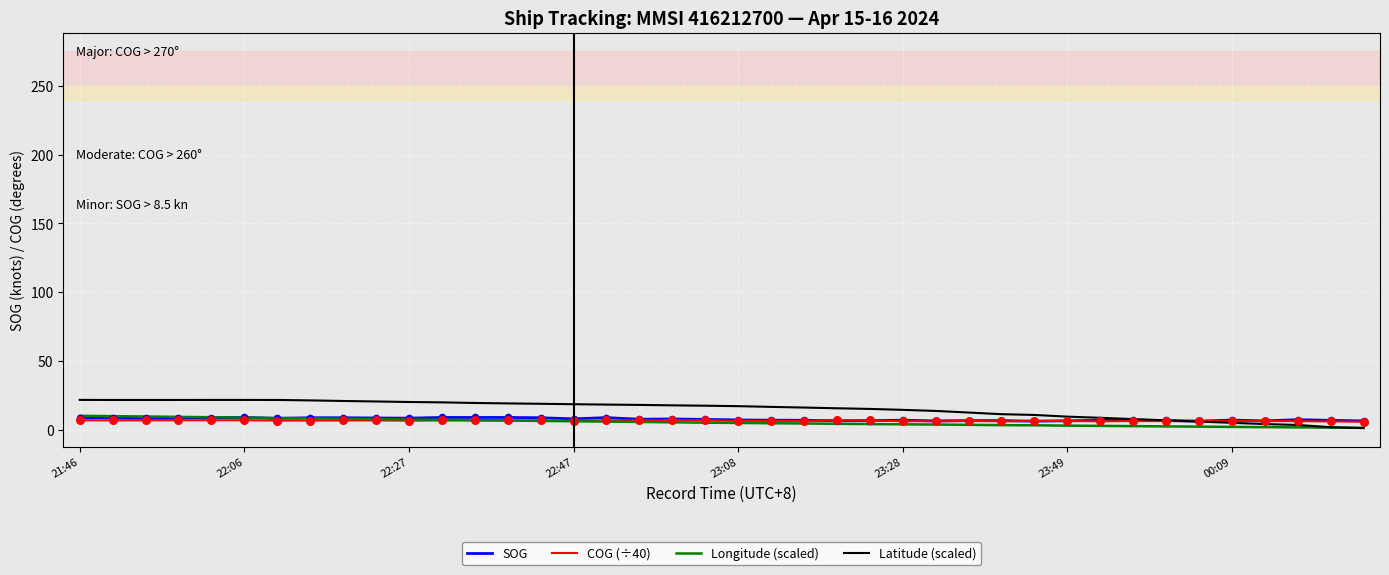

What is the maximum value shown in the chart?

21.6